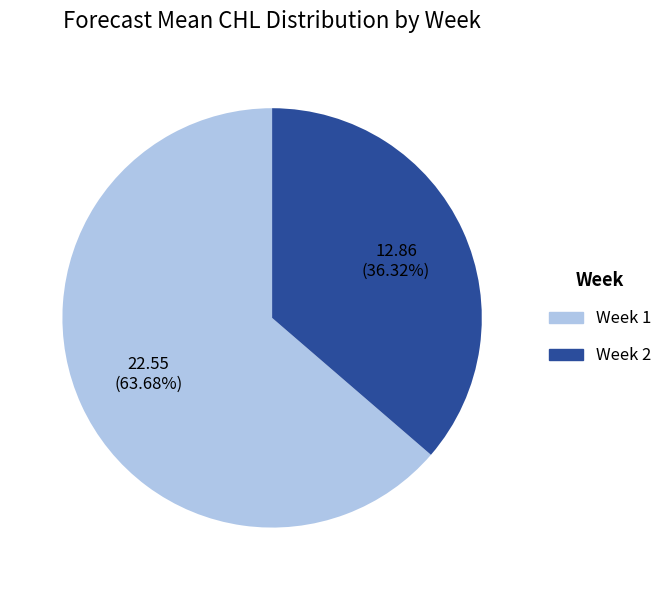

Does any single category account for the majority?

Yes